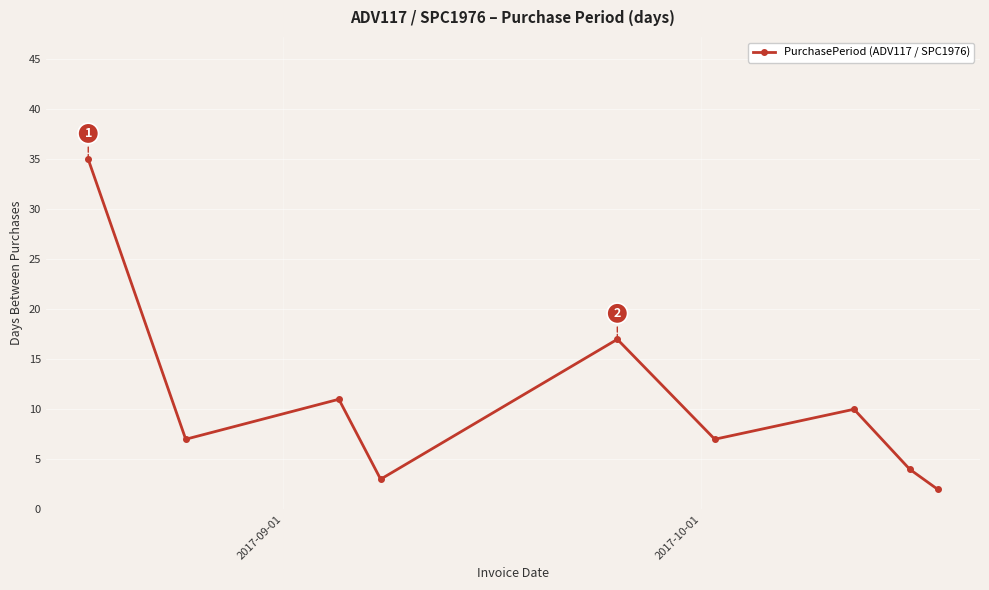

Reading right to left, what are all the values shown in this chart?

2	4	10	7	17	3	11	7	35